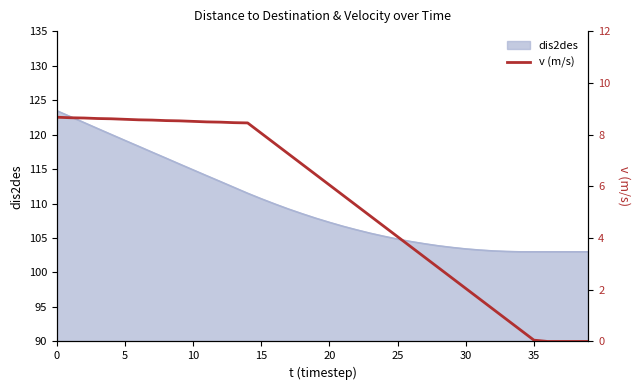

Is it true that the value at 20 is 3.2?

False